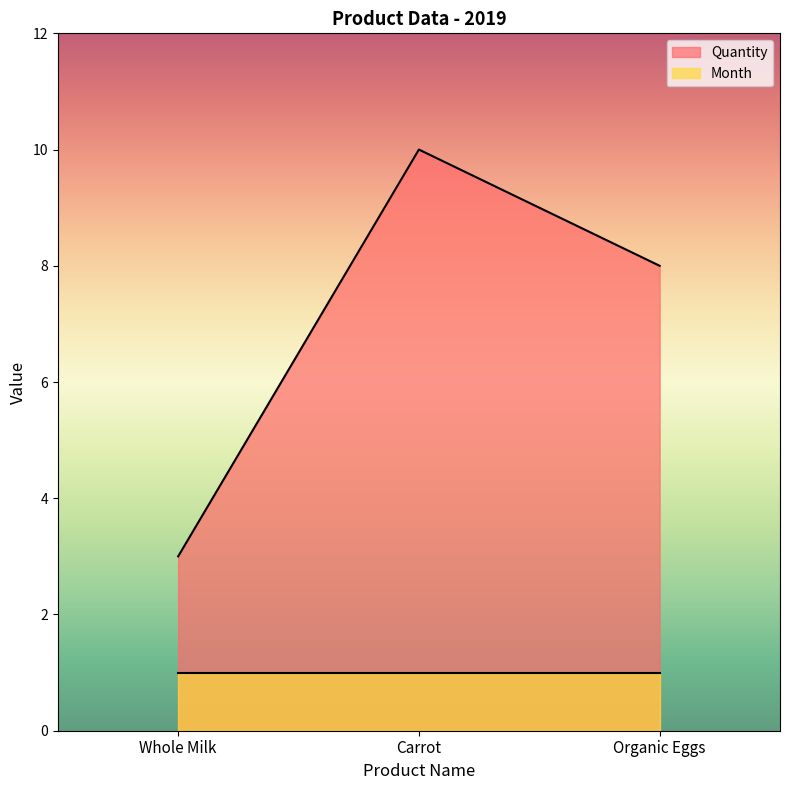

What is the average value?

7